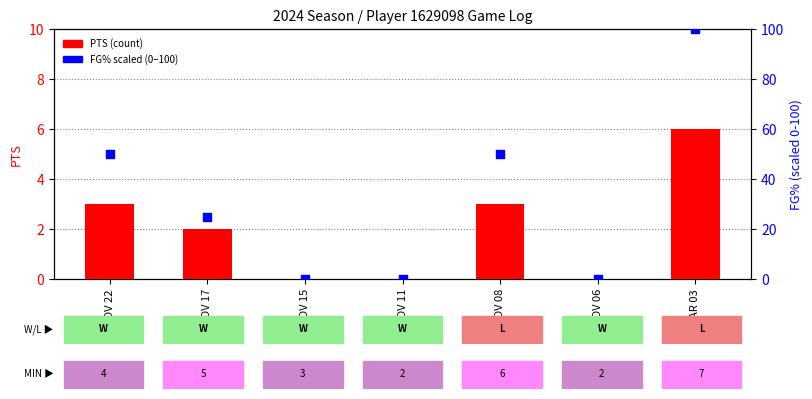

Which series contains the highest Y value?

FG% (percentile scaled)